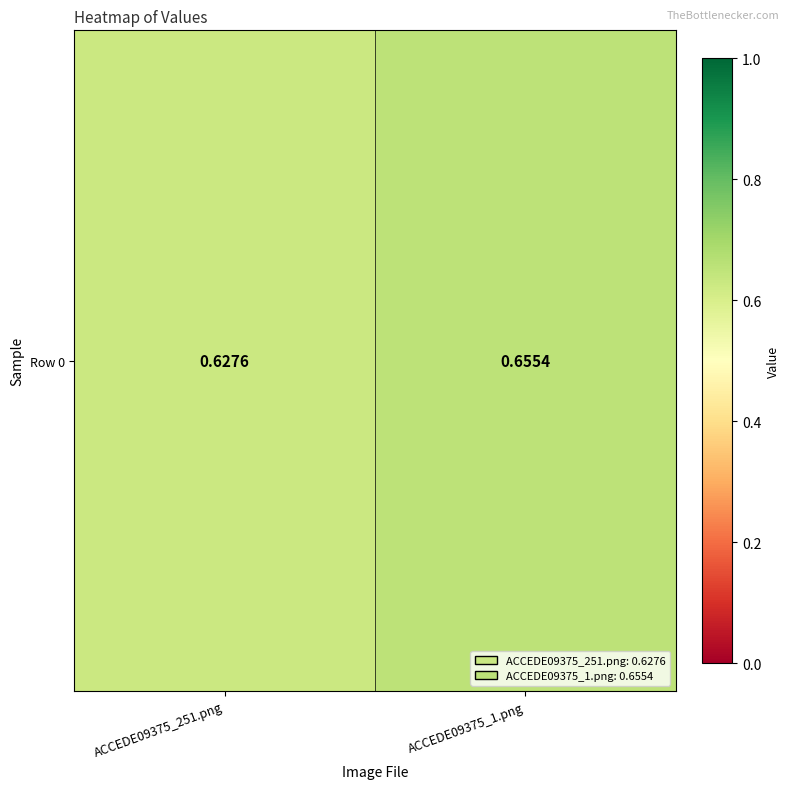

What is the sum of the values at ACCEDE09375_251.png and ACCEDE09375_1.png?

1.3